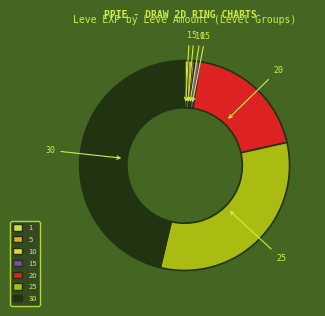

Count the number of slices in the pie.

7